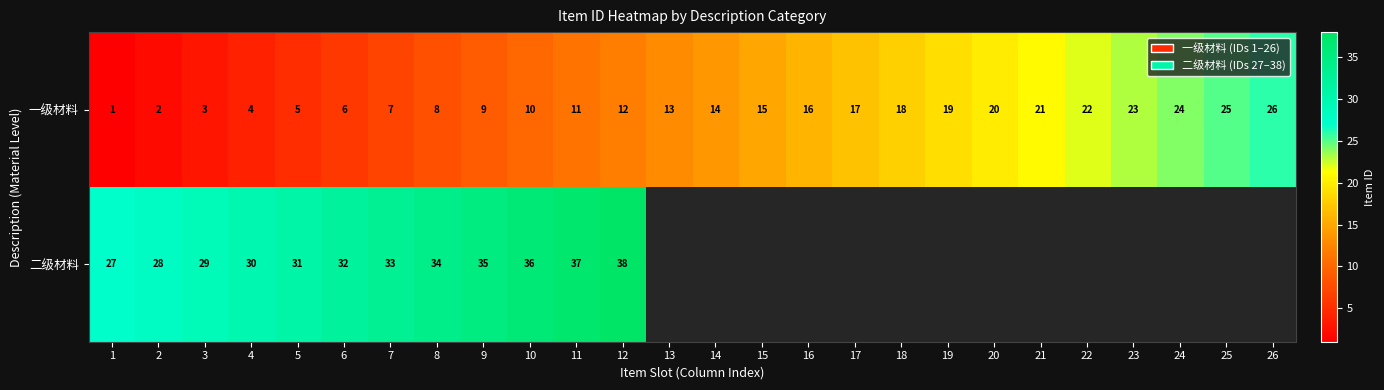

Rank the categories by 一级材料 value from lowest to highest.

1, 2, 3, 4, 5, 6, 7, 8, 9, 10, 11, 12, 13, 14, 15, 16, 17, 18, 19, 20, 21, 22, 23, 24, 25, 26